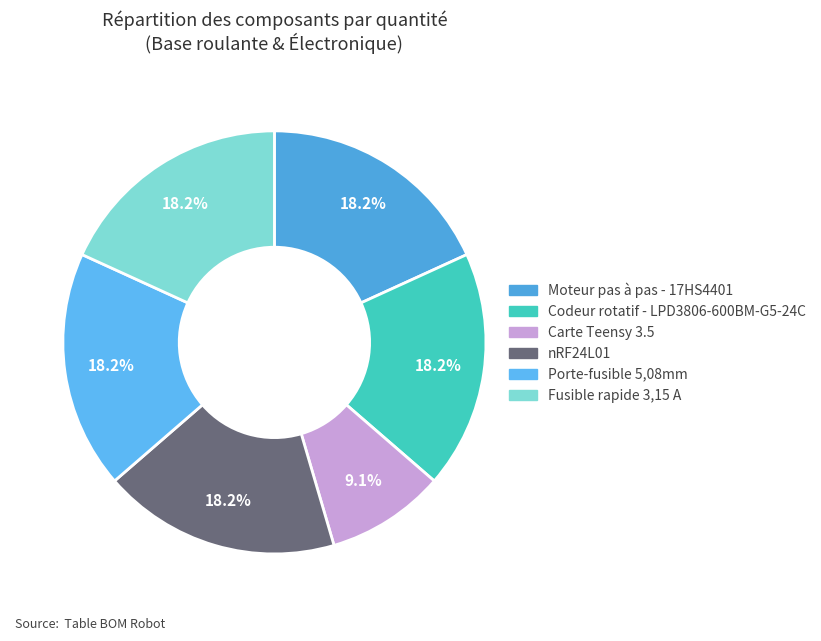

Count the number of slices in the pie.

6